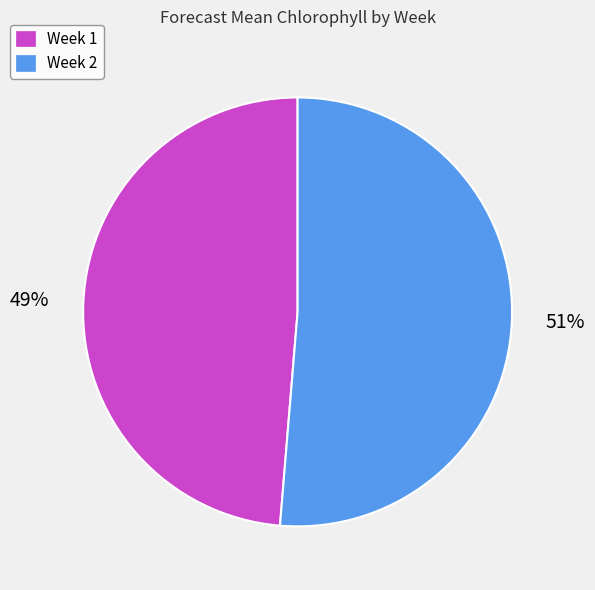

To the nearest percent, what is the combined percentage of Week 2 and Week 1?

100%